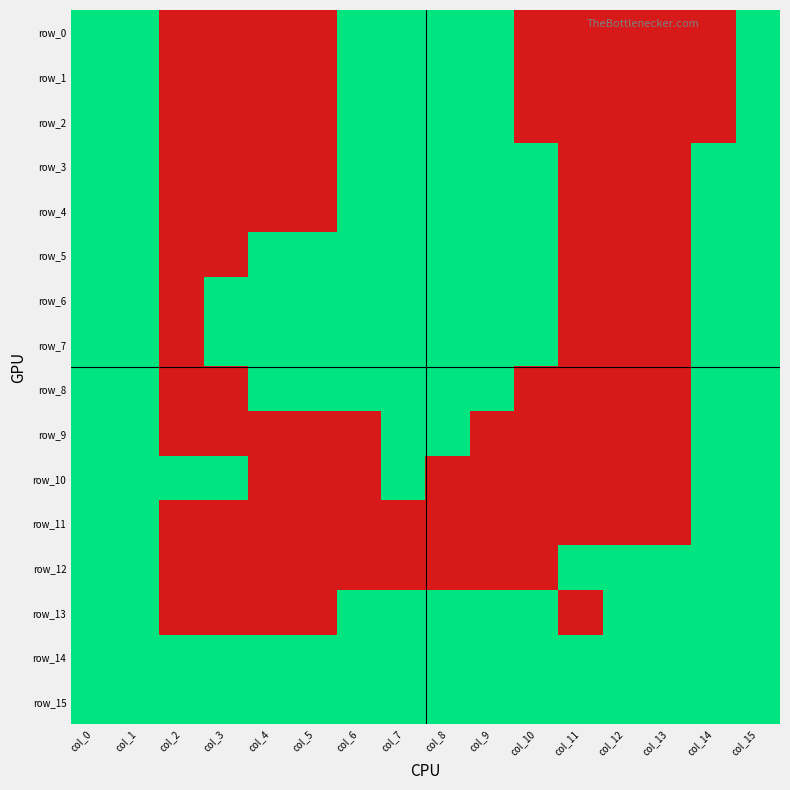

Reading left to right, what are all the values shown in this chart?

row_0: col_0=1	col_1=1	col_2=0	col_3=0	col_4=0	col_5=0	col_6=1	col_7=1	col_8=1	col_9=1	col_10=0	col_11=0	col_12=0	col_13=0	col_14=0	col_15=1
row_1: col_0=1	col_1=1	col_2=0	col_3=0	col_4=0	col_5=0	col_6=1	col_7=1	col_8=1	col_9=1	col_10=0	col_11=0	col_12=0	col_13=0	col_14=0	col_15=1
row_2: col_0=1	col_1=1	col_2=0	col_3=0	col_4=0	col_5=0	col_6=1	col_7=1	col_8=1	col_9=1	col_10=0	col_11=0	col_12=0	col_13=0	col_14=0	col_15=1
row_3: col_0=1	col_1=1	col_2=0	col_3=0	col_4=0	col_5=0	col_6=1	col_7=1	col_8=1	col_9=1	col_10=1	col_11=0	col_12=0	col_13=0	col_14=1	col_15=1
row_4: col_0=1	col_1=1	col_2=0	col_3=0	col_4=0	col_5=0	col_6=1	col_7=1	col_8=1	col_9=1	col_10=1	col_11=0	col_12=0	col_13=0	col_14=1	col_15=1
row_5: col_0=1	col_1=1	col_2=0	col_3=0	col_4=1	col_5=1	col_6=1	col_7=1	col_8=1	col_9=1	col_10=1	col_11=0	col_12=0	col_13=0	col_14=1	col_15=1
row_6: col_0=1	col_1=1	col_2=0	col_3=1	col_4=1	col_5=1	col_6=1	col_7=1	col_8=1	col_9=1	col_10=1	col_11=0	col_12=0	col_13=0	col_14=1	col_15=1
row_7: col_0=1	col_1=1	col_2=0	col_3=1	col_4=1	col_5=1	col_6=1	col_7=1	col_8=1	col_9=1	col_10=1	col_11=0	col_12=0	col_13=0	col_14=1	col_15=1
row_8: col_0=1	col_1=1	col_2=0	col_3=0	col_4=1	col_5=1	col_6=1	col_7=1	col_8=1	col_9=1	col_10=0	col_11=0	col_12=0	col_13=0	col_14=1	col_15=1
row_9: col_0=1	col_1=1	col_2=0	col_3=0	col_4=0	col_5=0	col_6=0	col_7=1	col_8=1	col_9=0	col_10=0	col_11=0	col_12=0	col_13=0	col_14=1	col_15=1
row_10: col_0=1	col_1=1	col_2=1	col_3=1	col_4=0	col_5=0	col_6=0	col_7=1	col_8=0	col_9=0	col_10=0	col_11=0	col_12=0	col_13=0	col_14=1	col_15=1
row_11: col_0=1	col_1=1	col_2=0	col_3=0	col_4=0	col_5=0	col_6=0	col_7=0	col_8=0	col_9=0	col_10=0	col_11=0	col_12=0	col_13=0	col_14=1	col_15=1
row_12: col_0=1	col_1=1	col_2=0	col_3=0	col_4=0	col_5=0	col_6=0	col_7=0	col_8=0	col_9=0	col_10=0	col_11=1	col_12=1	col_13=1	col_14=1	col_15=1
row_13: col_0=1	col_1=1	col_2=0	col_3=0	col_4=0	col_5=0	col_6=1	col_7=1	col_8=1	col_9=1	col_10=1	col_11=0	col_12=1	col_13=1	col_14=1	col_15=1
row_14: col_0=1	col_1=1	col_2=1	col_3=1	col_4=1	col_5=1	col_6=1	col_7=1	col_8=1	col_9=1	col_10=1	col_11=1	col_12=1	col_13=1	col_14=1	col_15=1
row_15: col_0=1	col_1=1	col_2=1	col_3=1	col_4=1	col_5=1	col_6=1	col_7=1	col_8=1	col_9=1	col_10=1	col_11=1	col_12=1	col_13=1	col_14=1	col_15=1